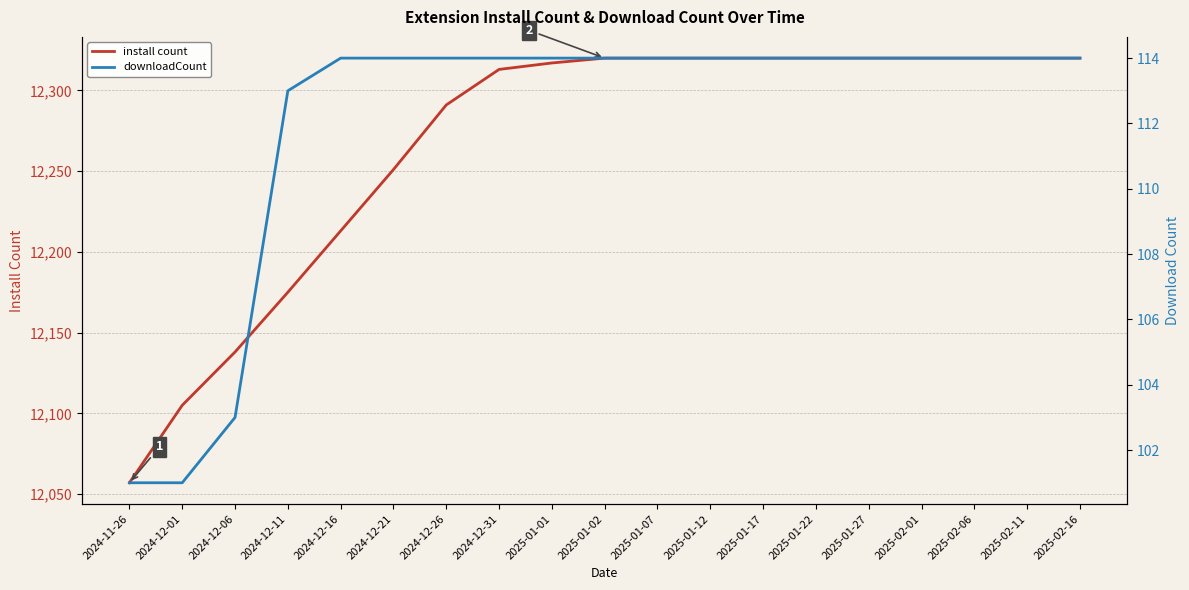

Count the number of categories in the chart.

19